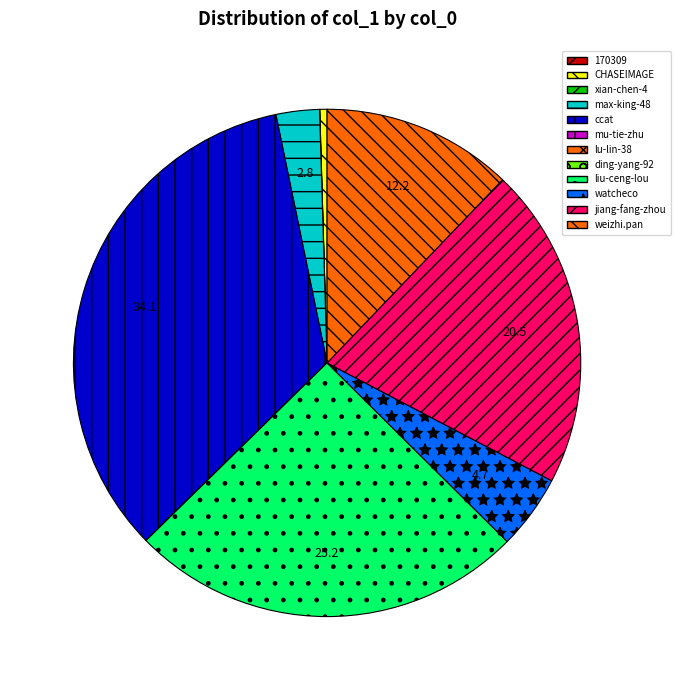

The lu-lin-38 slice represents 0% of the pie. True or false?

True